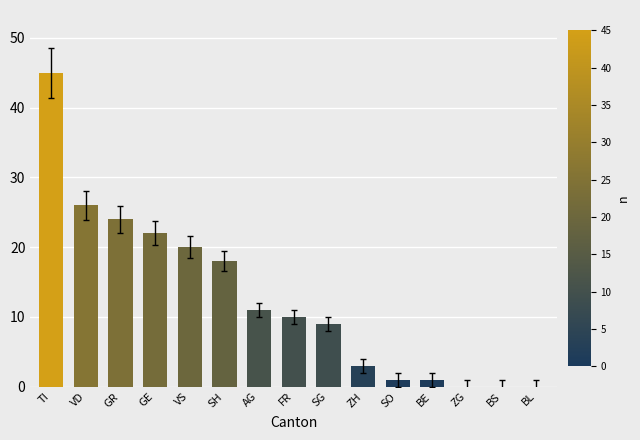

What is the sum of all values?

190